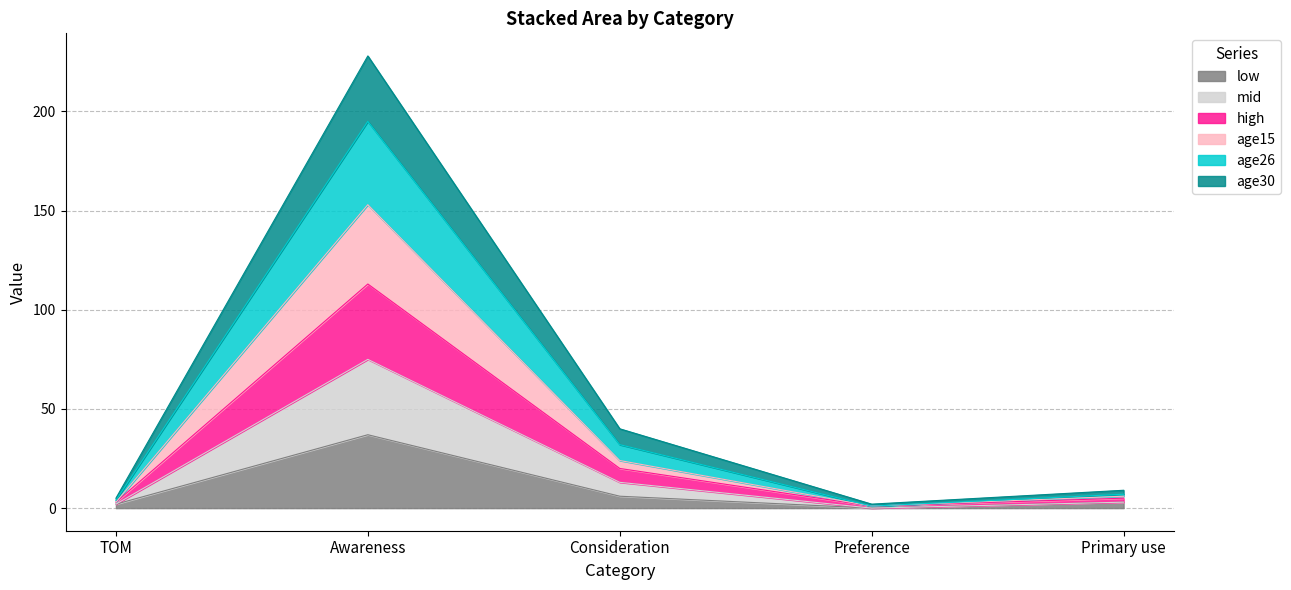

Where does the age15 series first go above 6?

Awareness